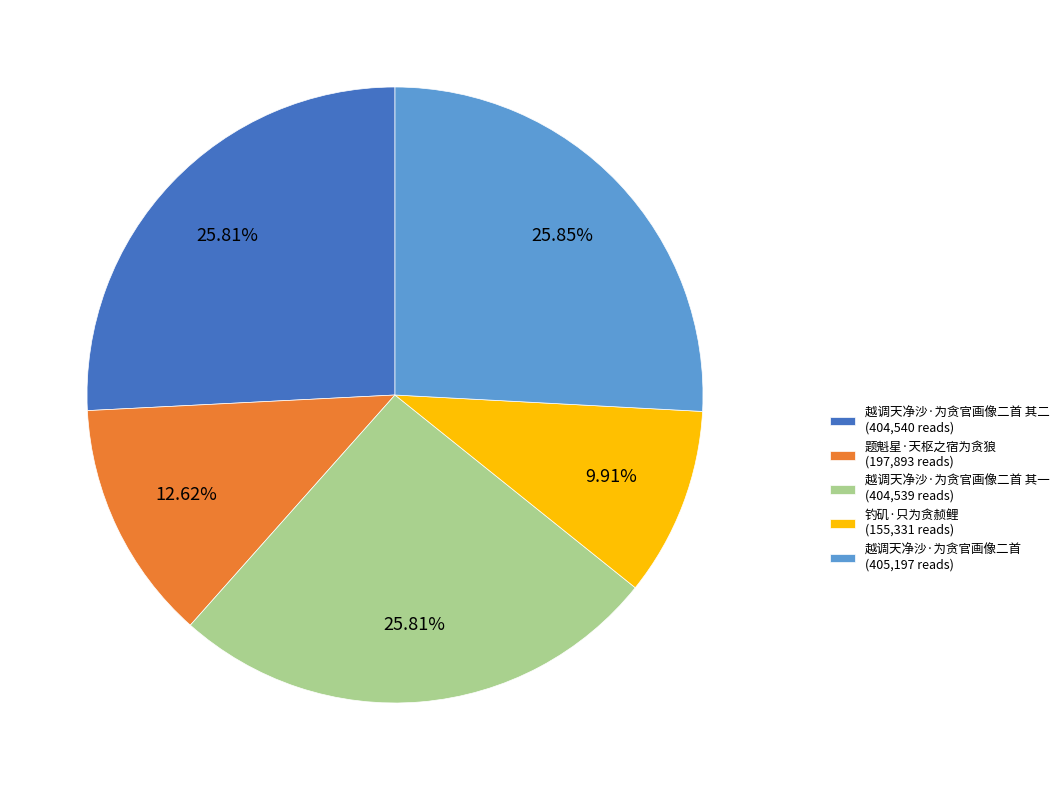

Is the sum of 钓矶·只为贪赪鲤 (155,331 reads) and 越调天净沙·为贪官画像二首 其一 (404,539 reads) greater than half?

No